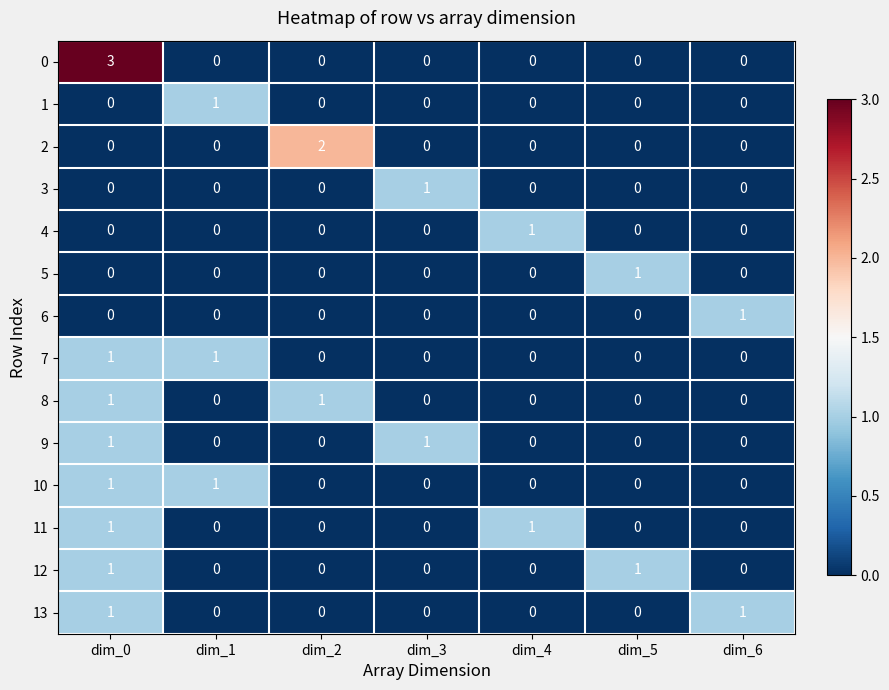

At which label does 1 reach its peak?

dim_1